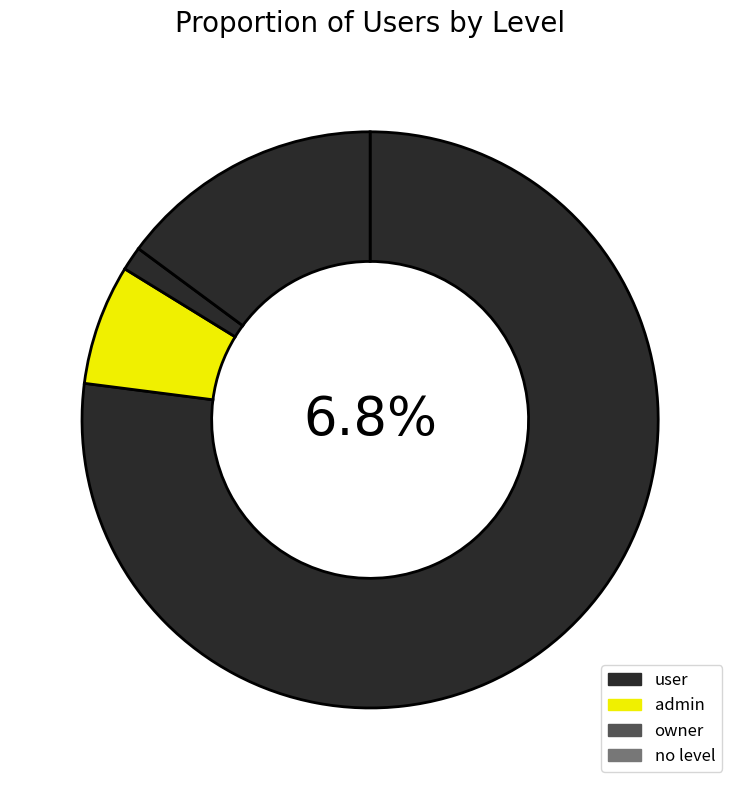

Which slice represents more than half of the pie?

user